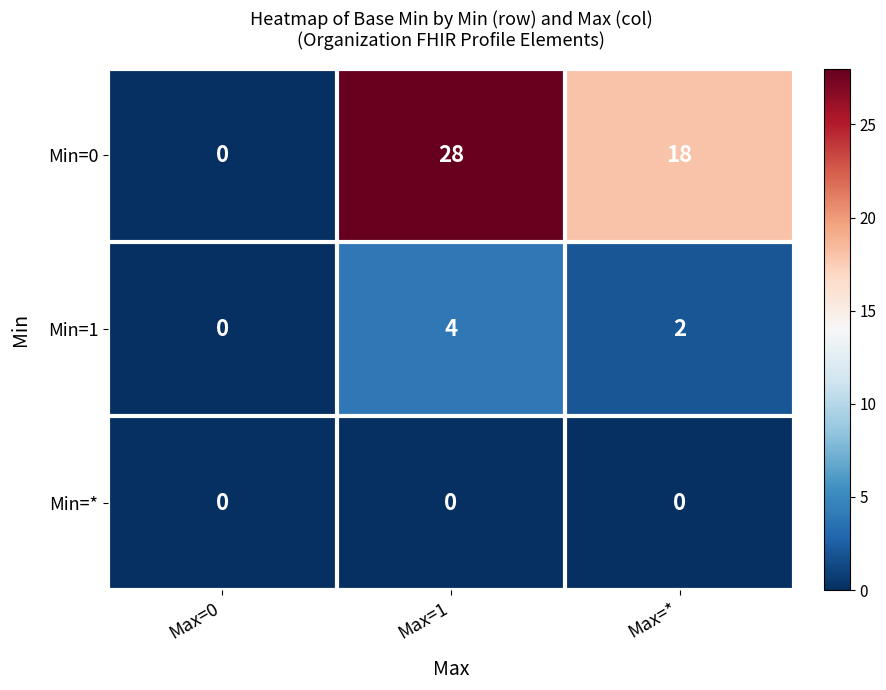

At which label does Min=0 reach its peak?

Max=1